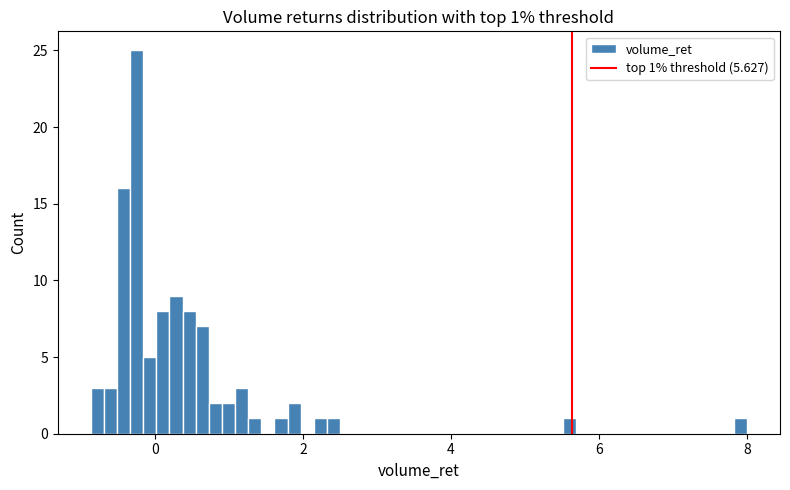

Around what value on the x-axis is the tallest bar? Give the approximate position of its centre, as read against the axis.

-0.2